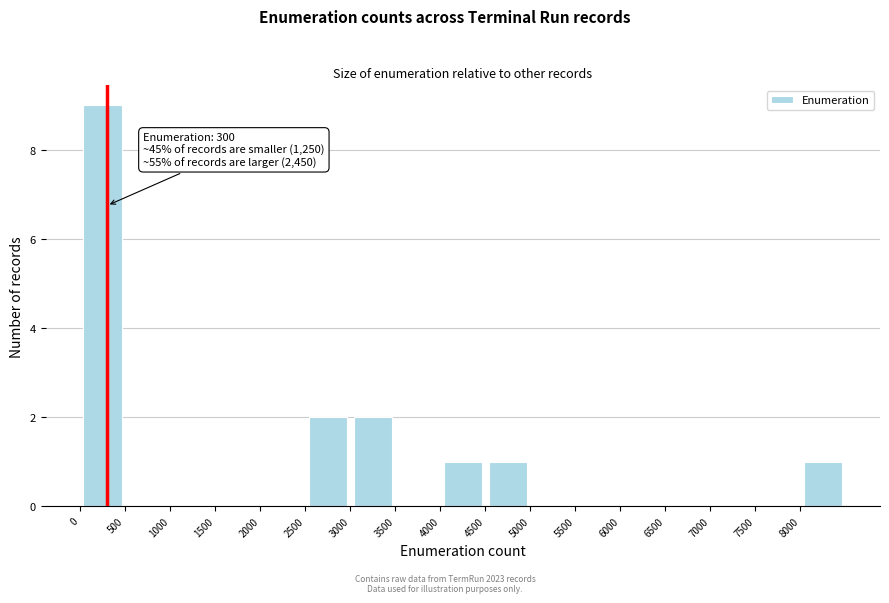

Which range on the x-axis has the tallest bar?

0 to 500